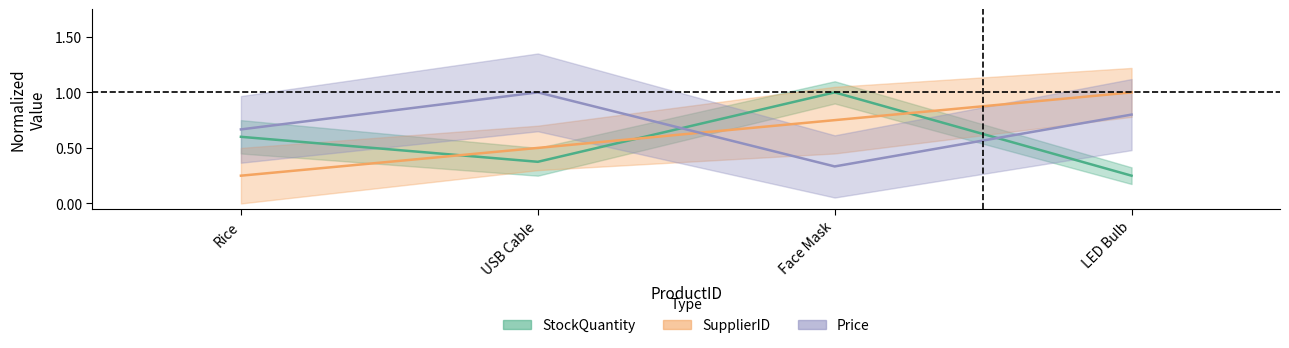

What is the greatest value displayed?

1.0